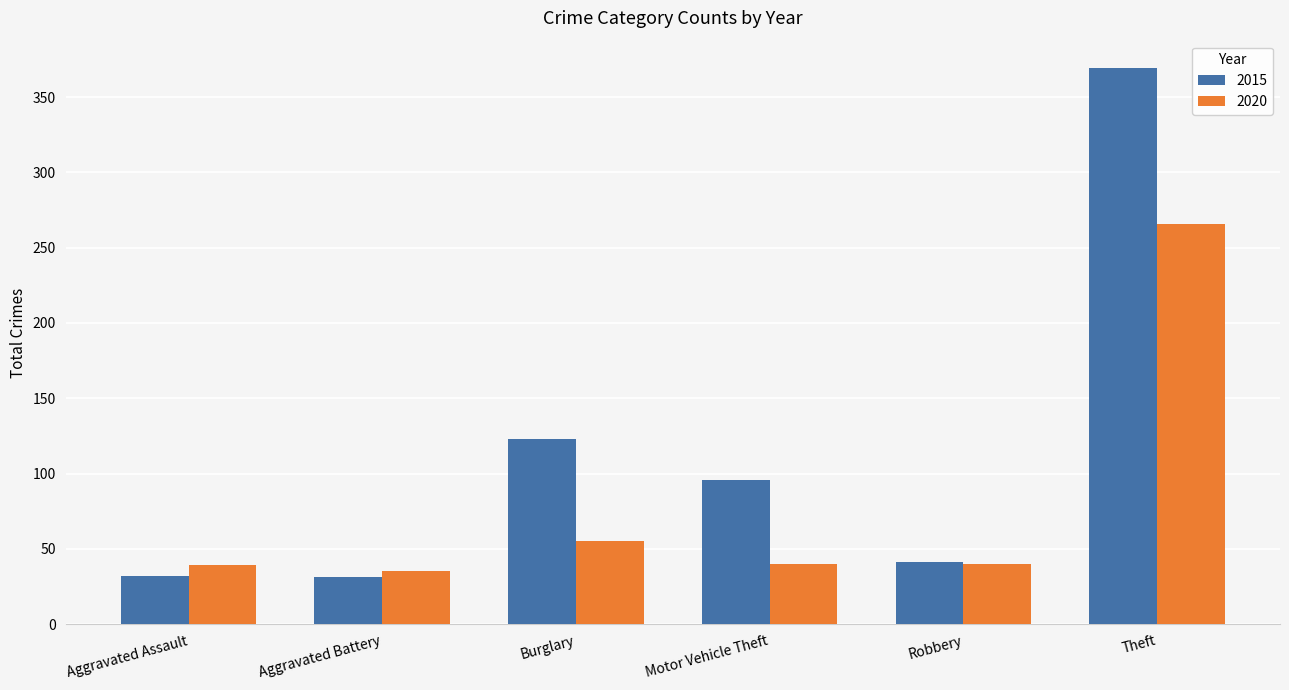

What value does the 2015 series have at Theft?

369